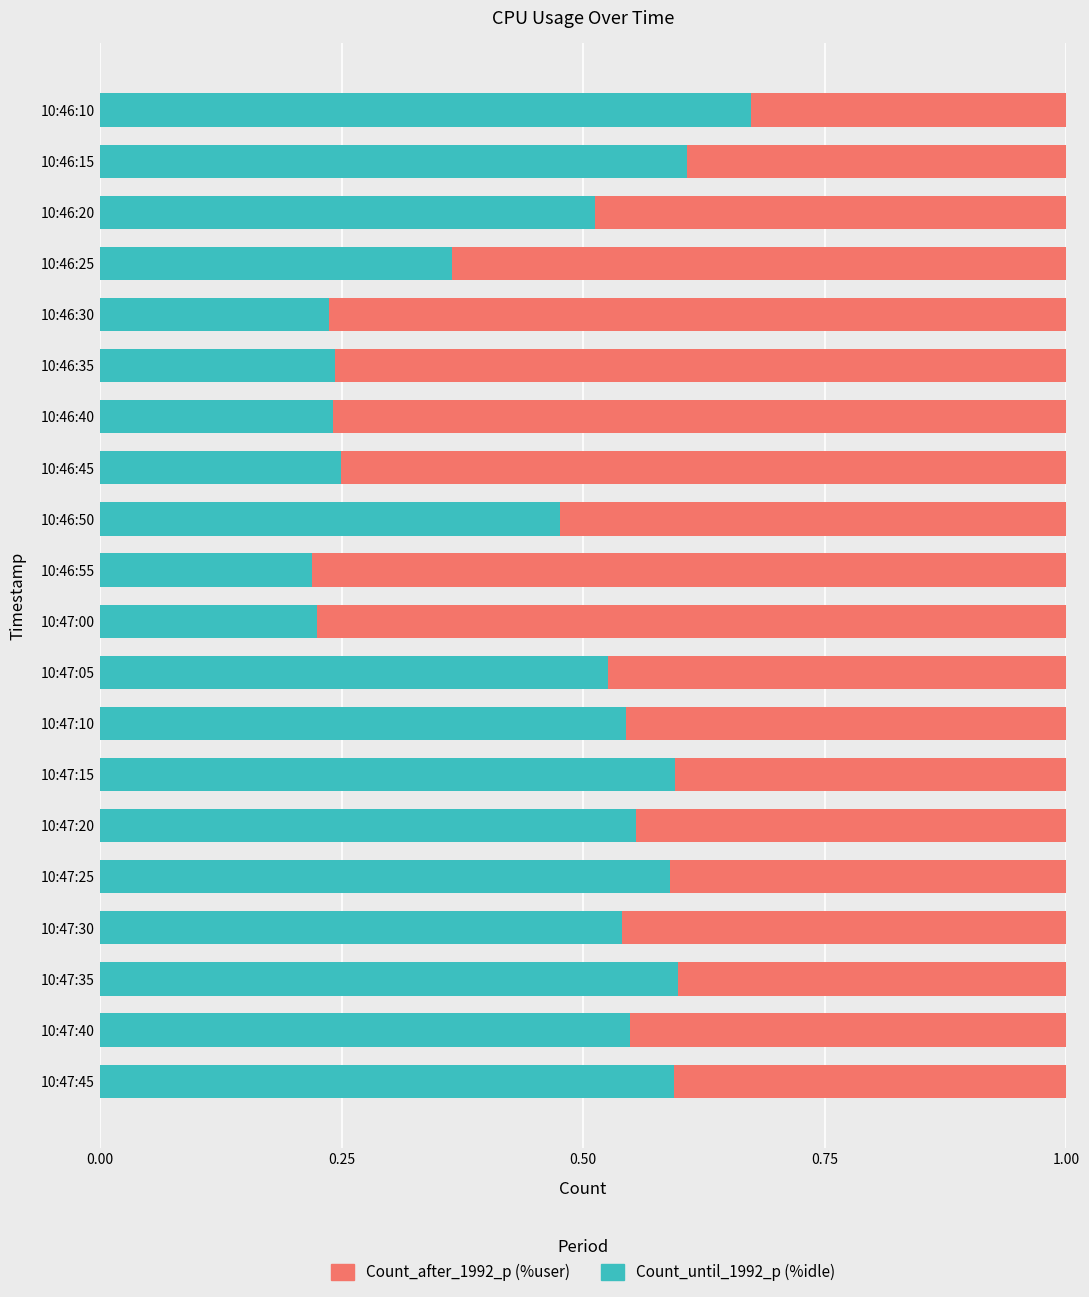

What is the total value across all series at 10:46:45?

1.0